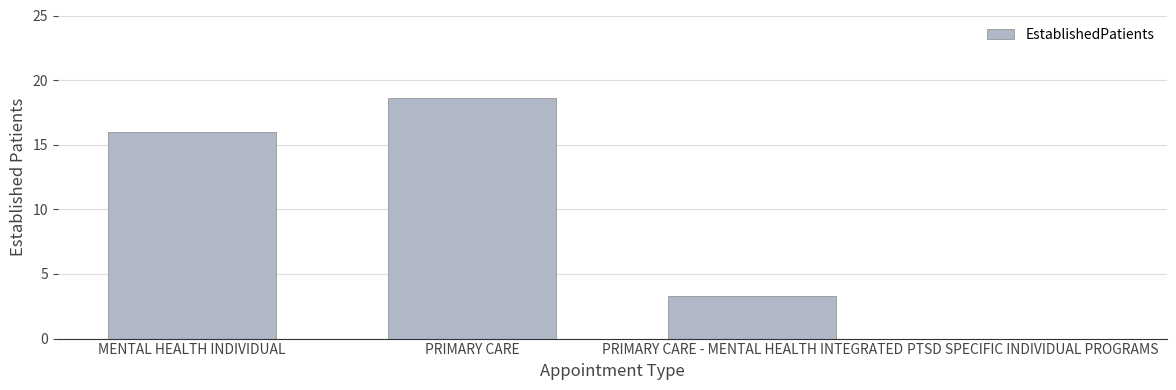

Which label corresponds to the largest value in the chart?

PRIMARY CARE